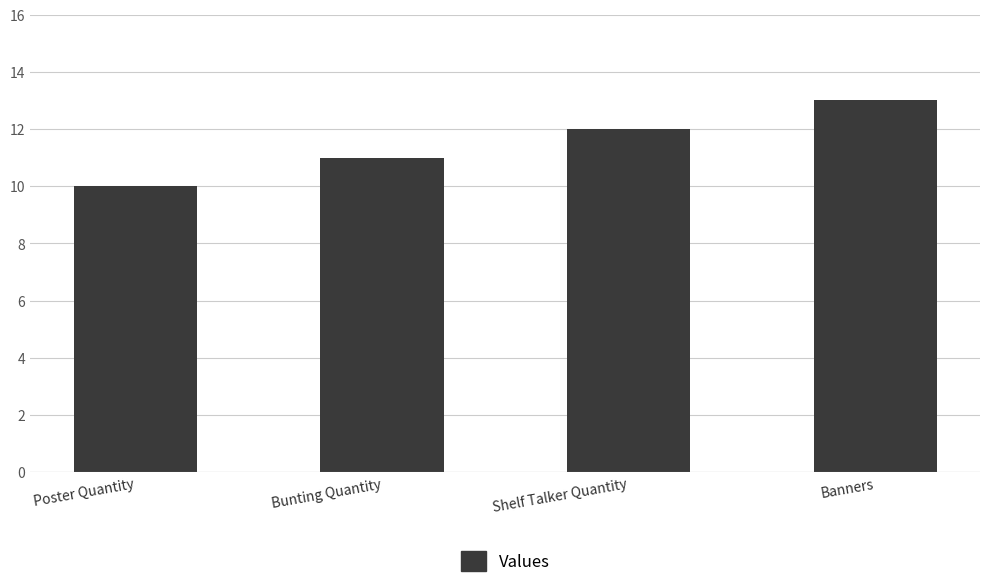

At which category does the chart reach its minimum across all series?

Poster Quantity